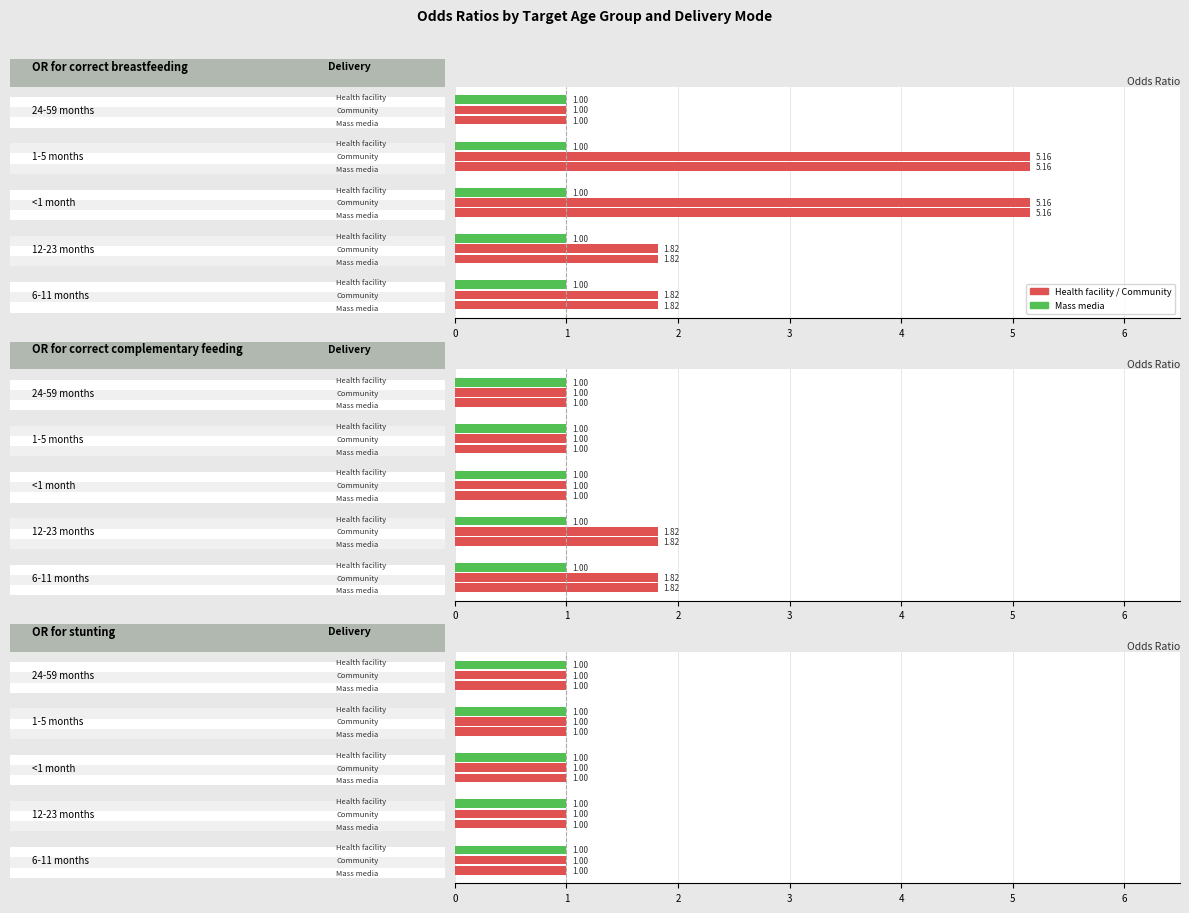

The Health facility series shows 1.7 at 2. True or false?

False